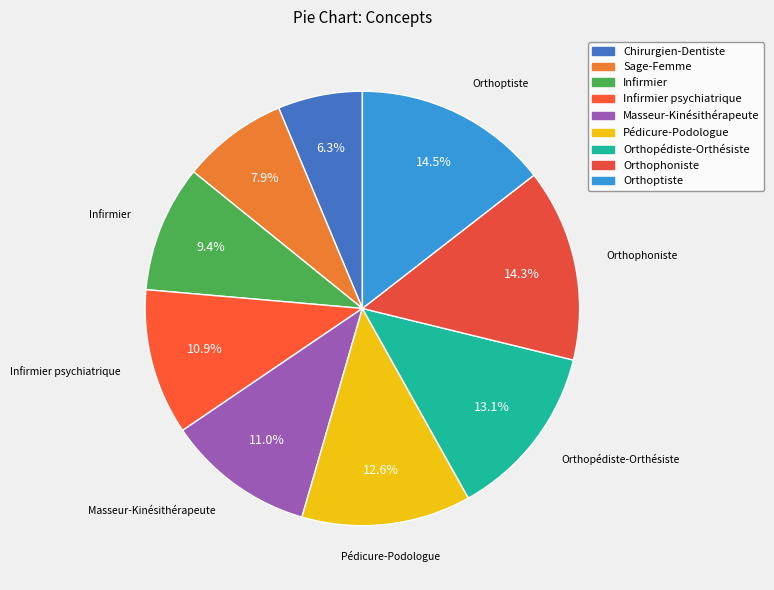

Approximately how many times larger is the value at Orthoptiste compared to Orthopédiste-Orthésiste?

1.1